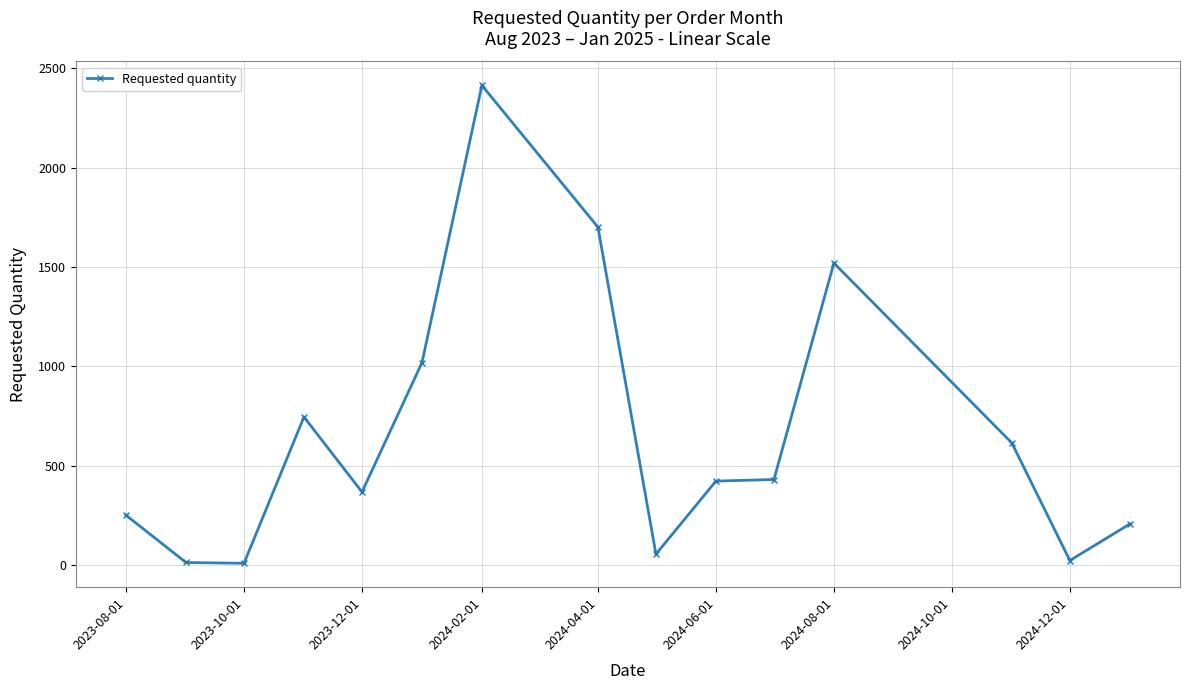

What is the average value?

652